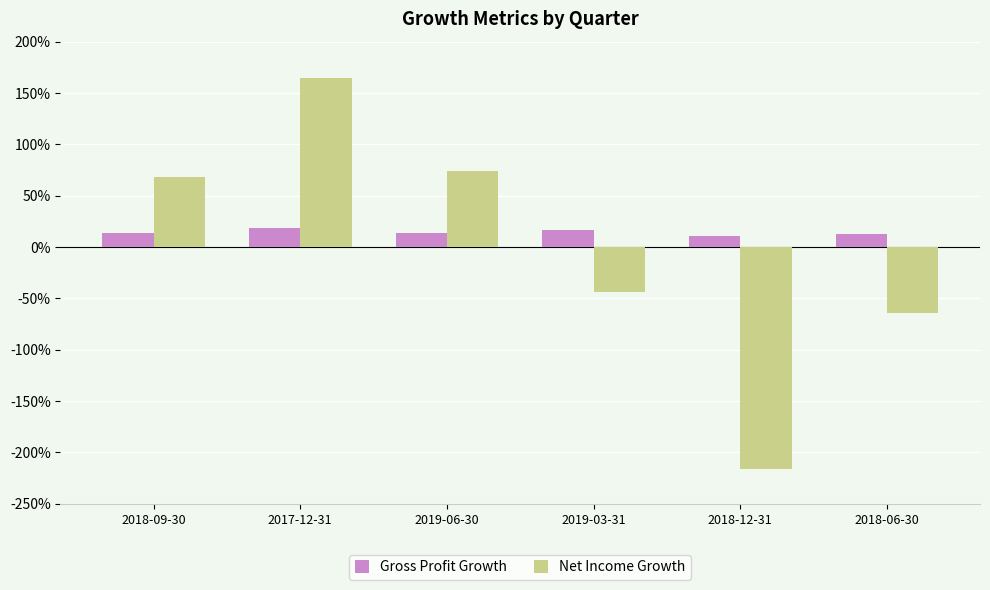

Between 2019-03-31 and 2018-12-31, which is larger?

2019-03-31